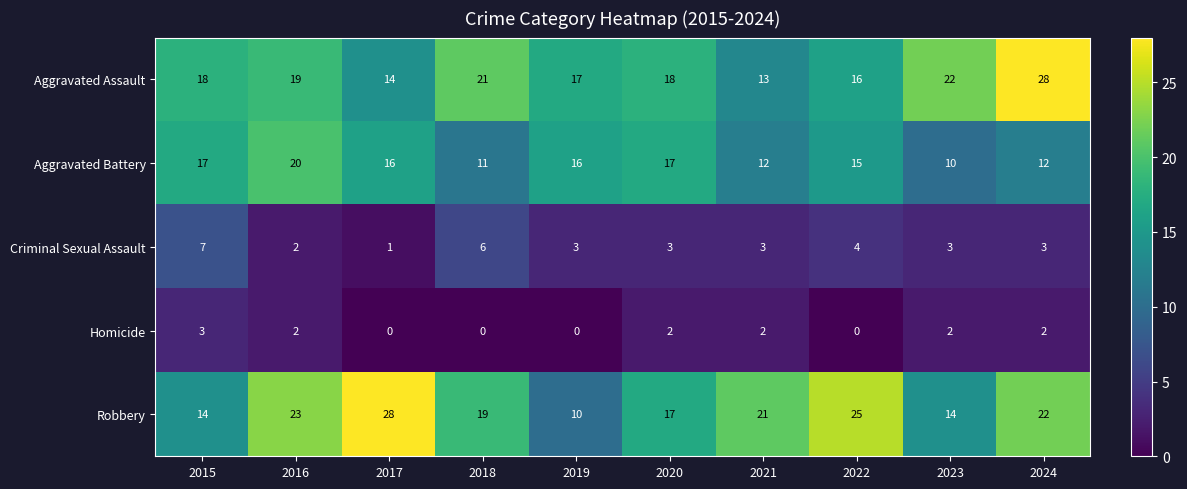

What is the lowest value of the Aggravated Battery series?

10